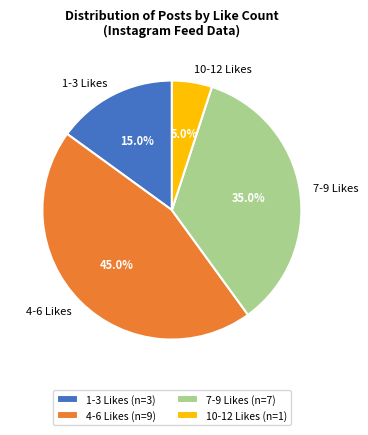

Does any single category account for the majority?

No